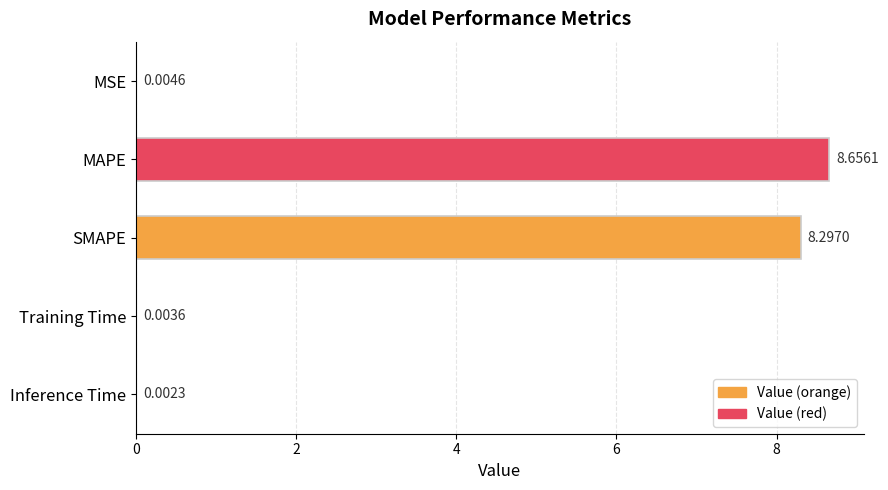

Between SMAPE and MAPE, which is larger?

MAPE